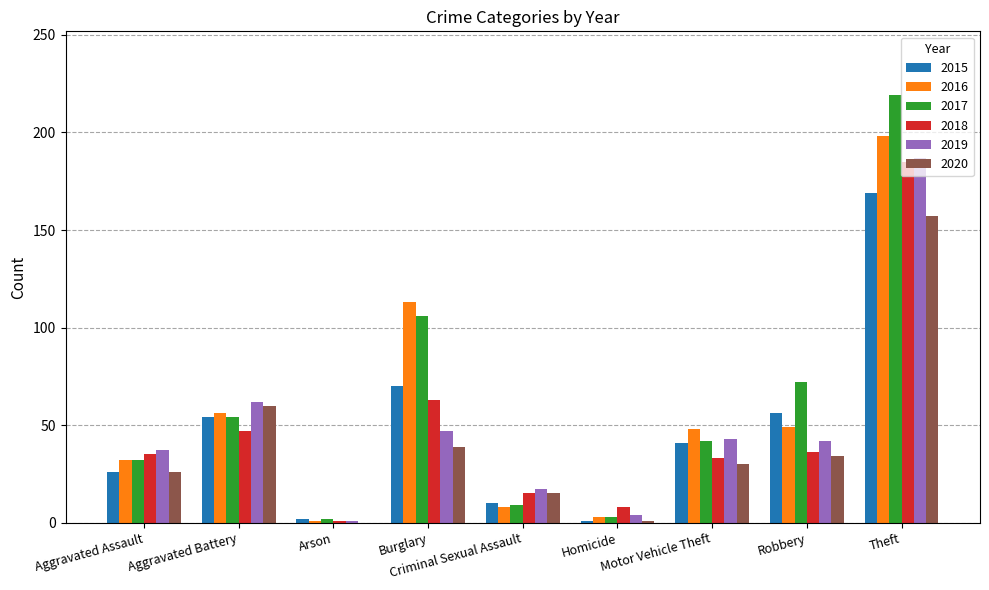

What is the highest value of the 2020 series?

157